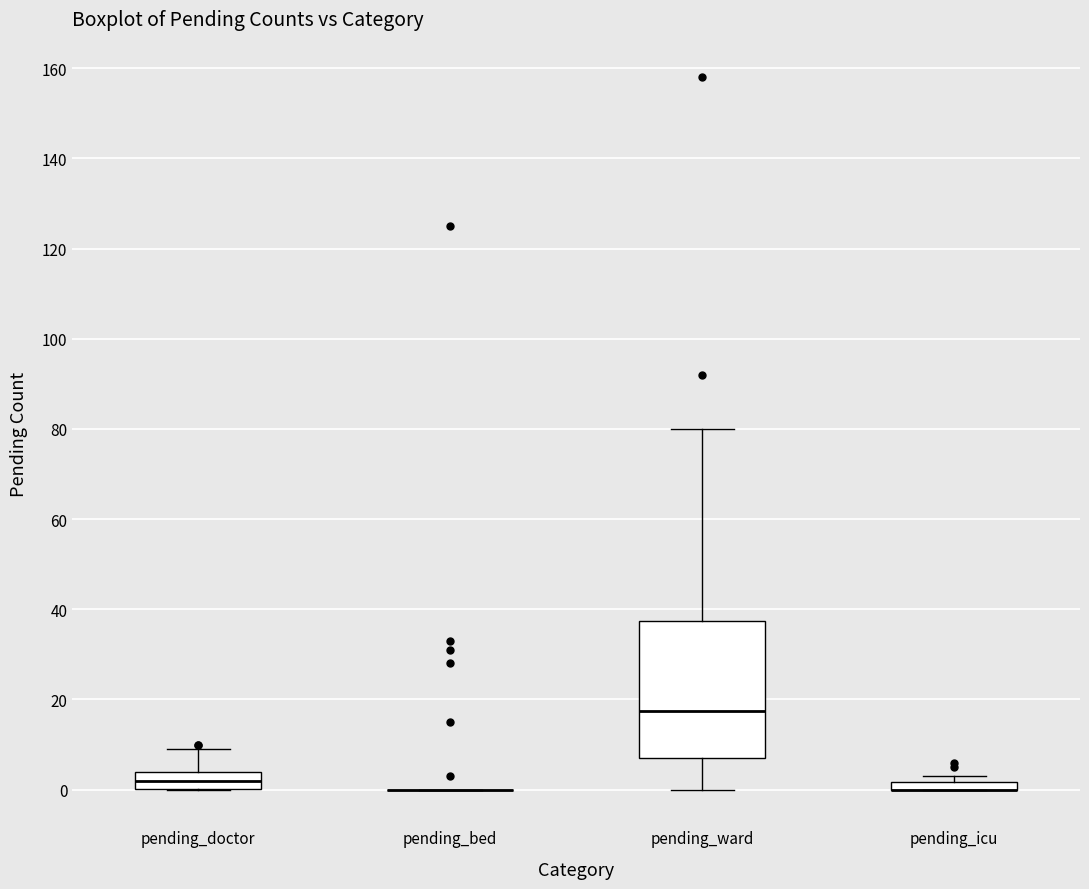

Comparing the boxes themselves (not the whiskers), which one is the tallest?

pending_ward